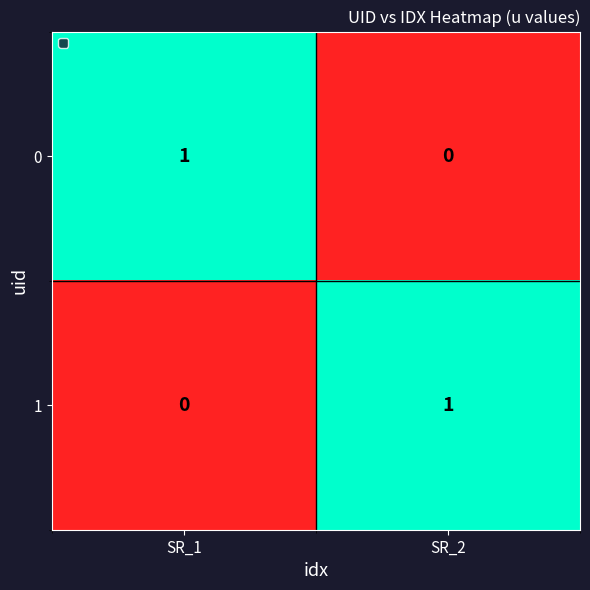

At which label does 0 reach its minimum?

SR_2